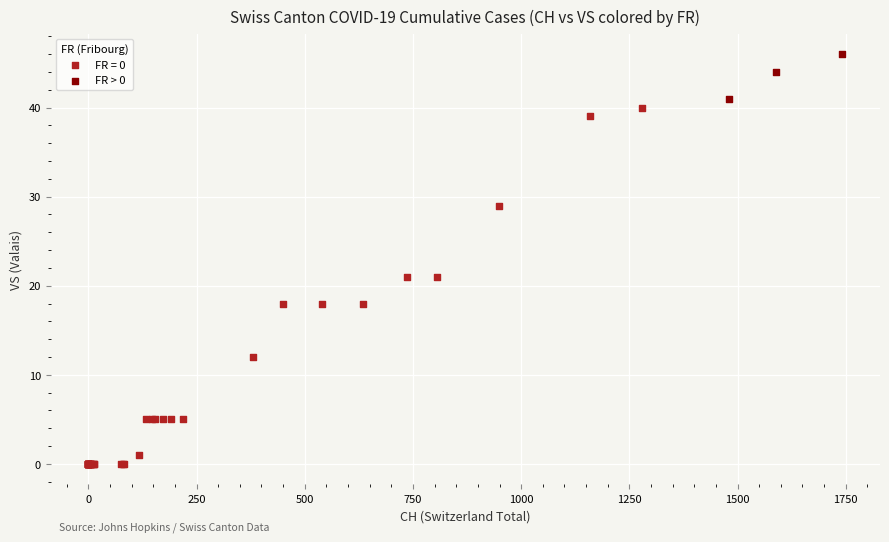

Which series contains the lowest Y value?

FR = 0